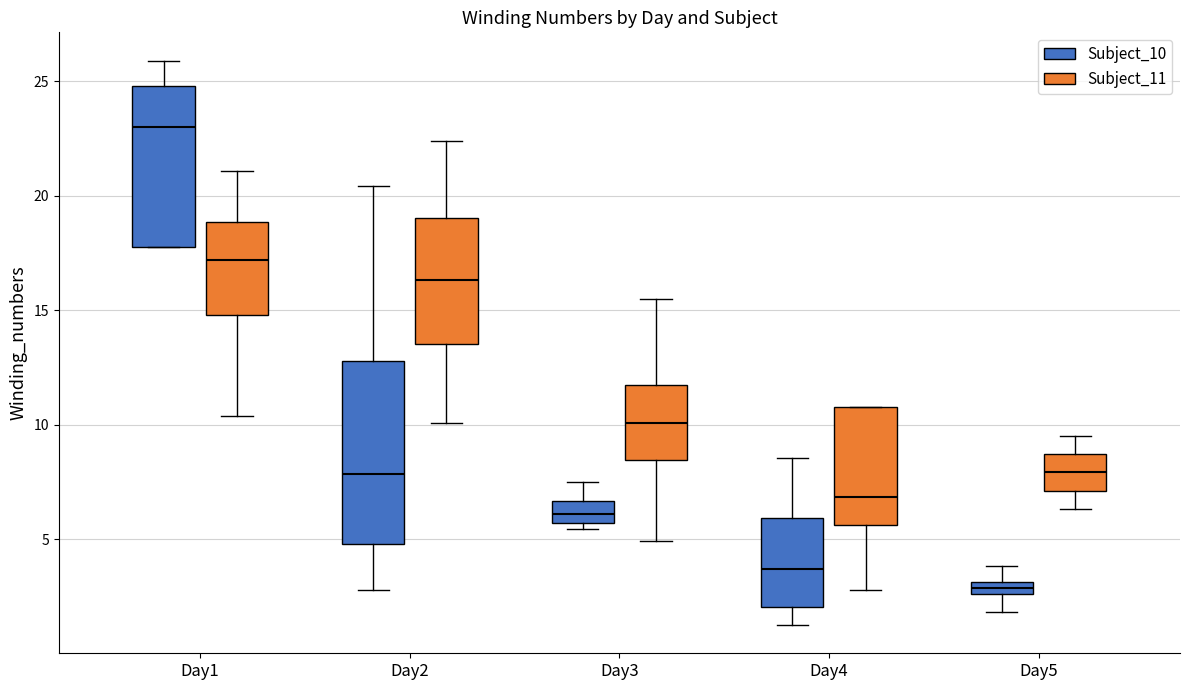

Where does the median line of the box for Day5 (Subject_11) sit on the y-axis? The values are not printed on the chart, so give them approximately, as read against the axis.

8.0